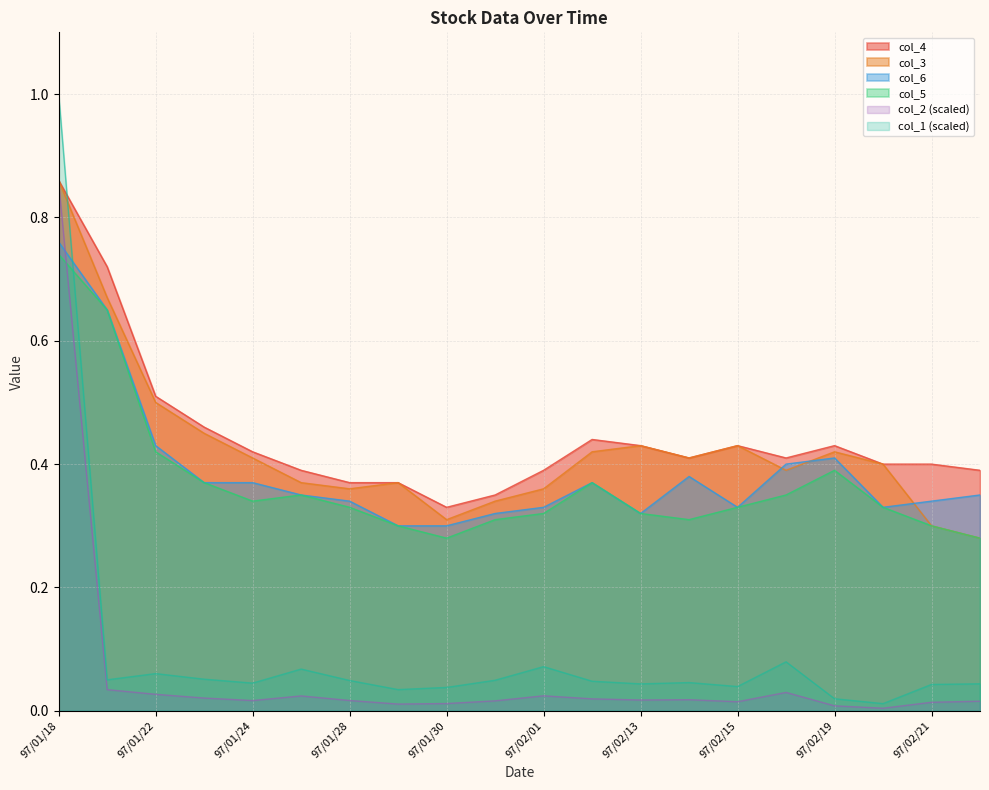

True or false: col_4 and col_5 intersect in this chart.

False